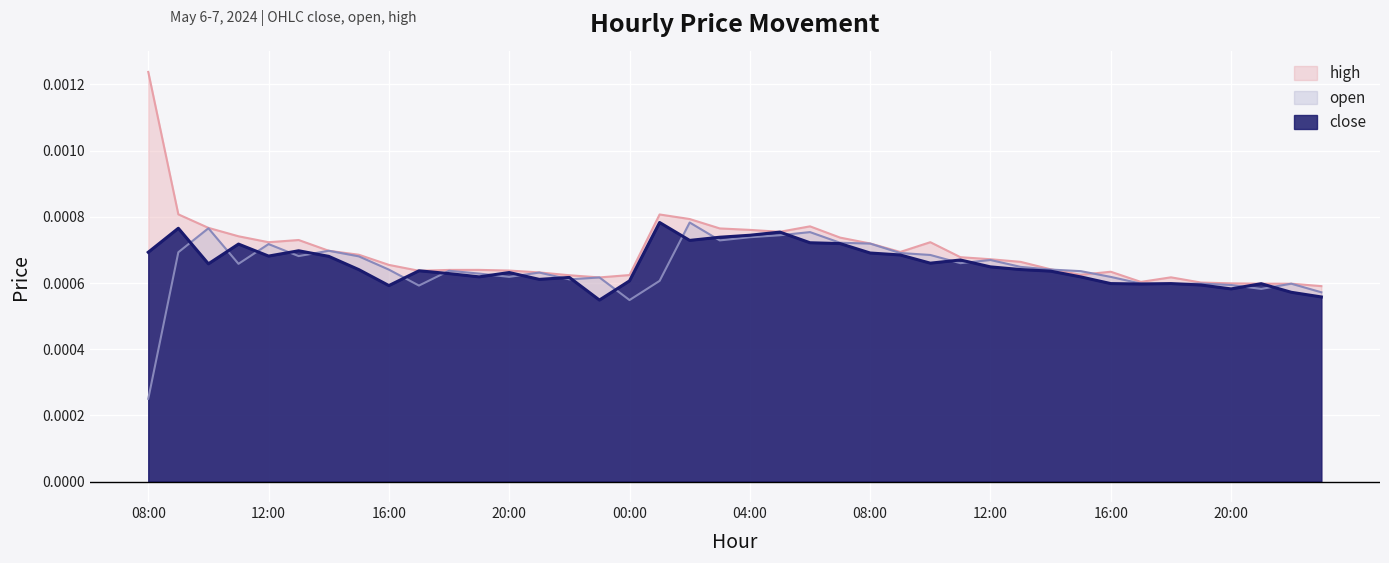

Rank the series at 06:00 from highest to lowest value.

high, open, close